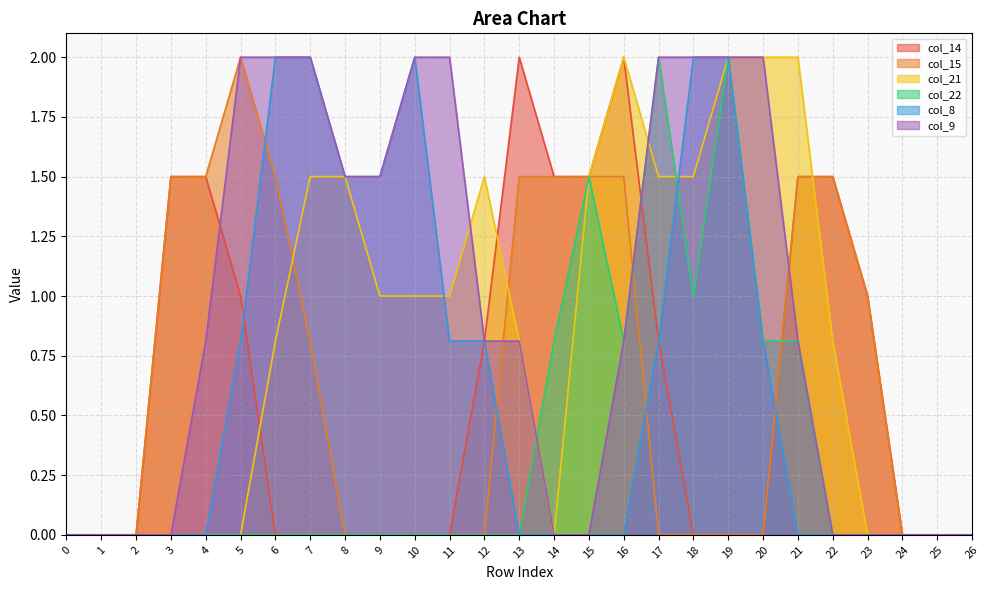

At which category does the chart reach its peak across all series?

13